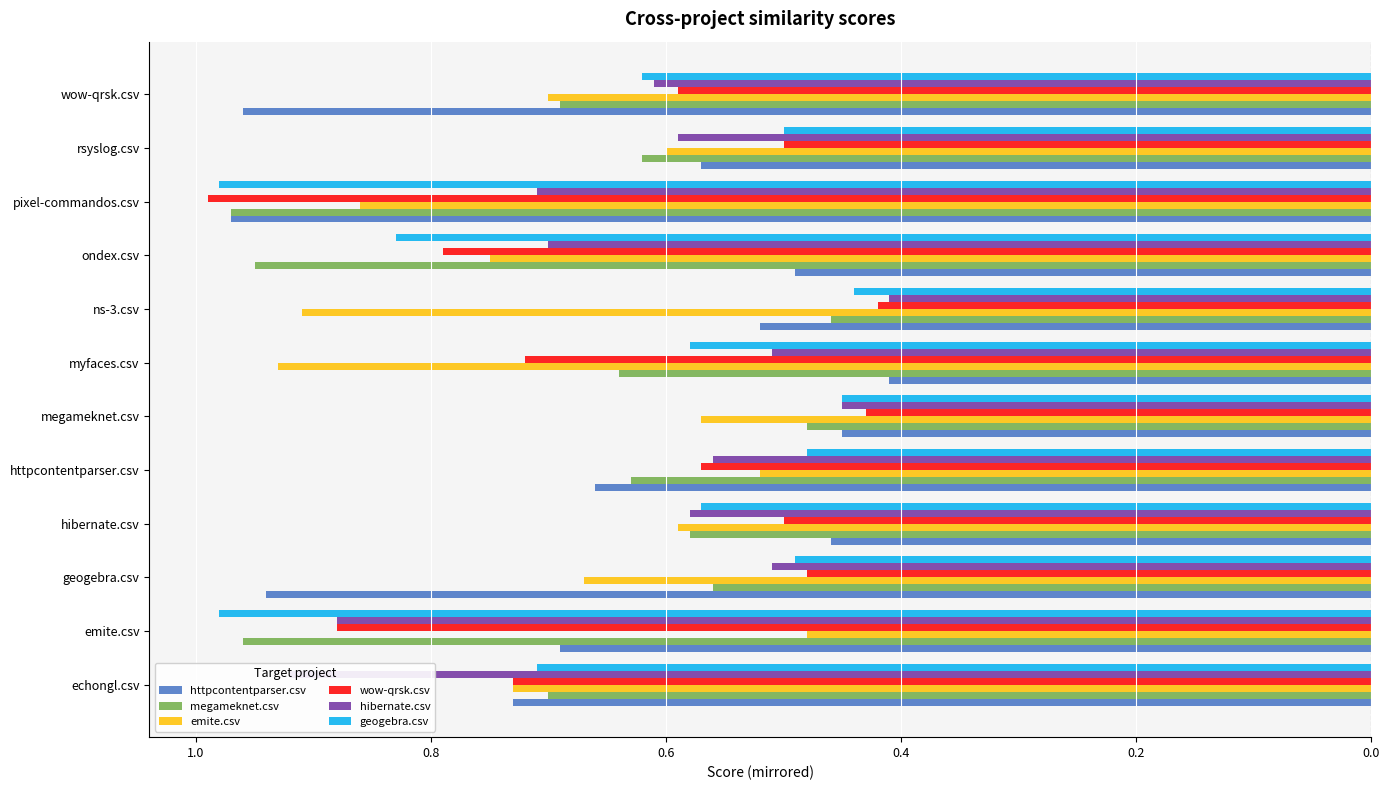

How many bars are there in each group?

6